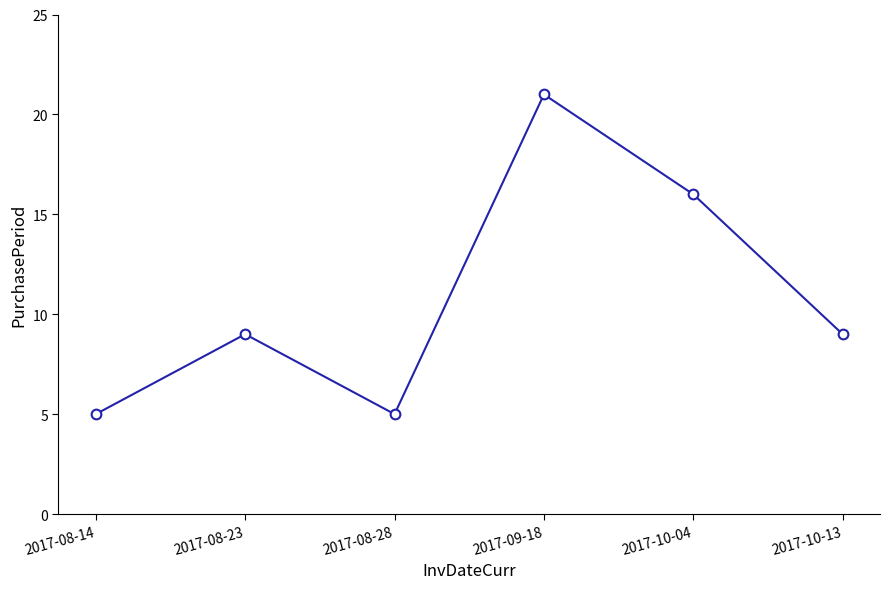

What is the label of the 4th point from the left?

2017-09-18